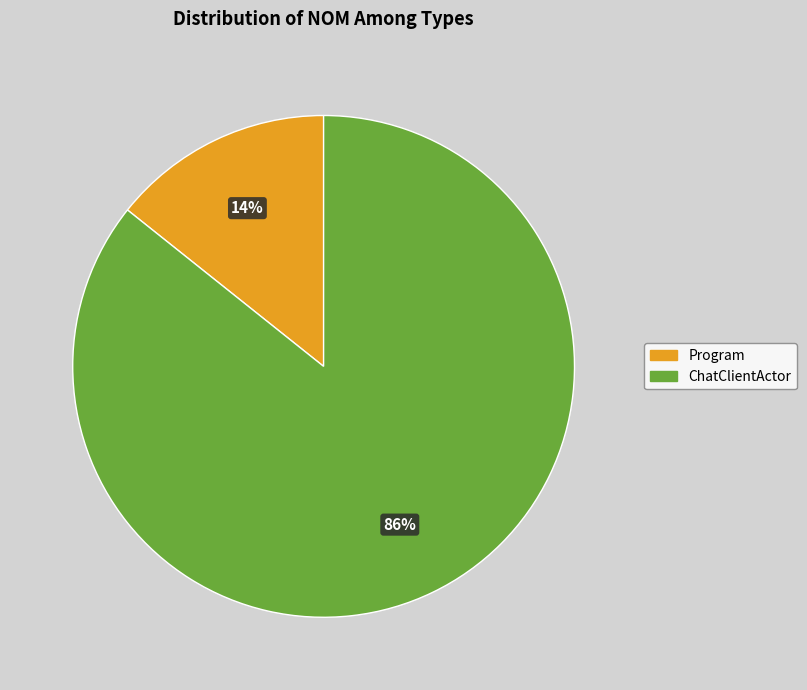

Which has a higher value, ChatClientActor or Program?

ChatClientActor